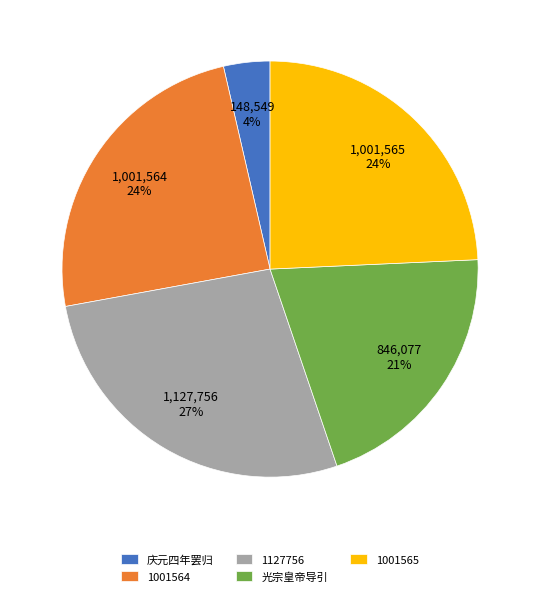

True or false: 1001564 accounts for 24% of the total.

True